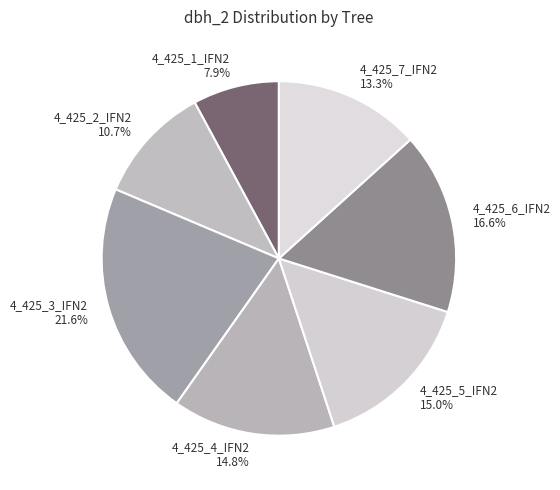

To the nearest percent, what portion does 4_425_2_IFN2 represent?

11%